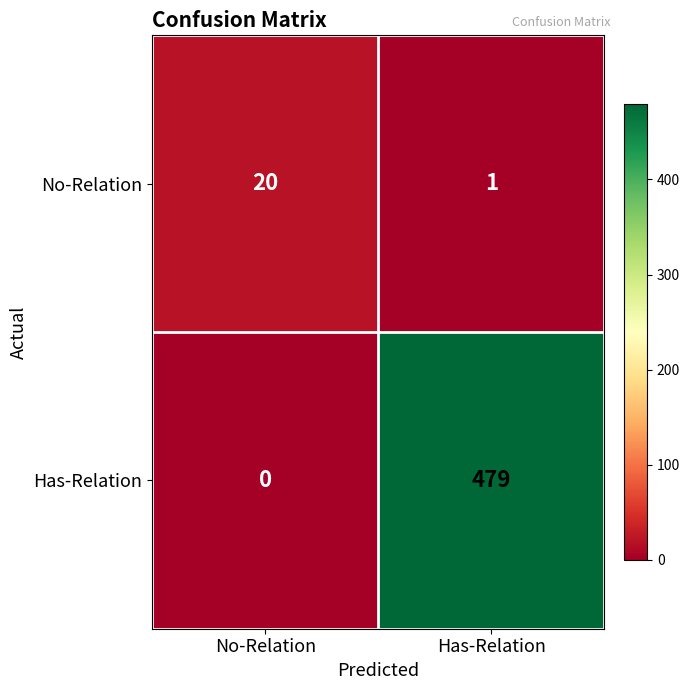

What is the total value across all series at No-Relation?

20